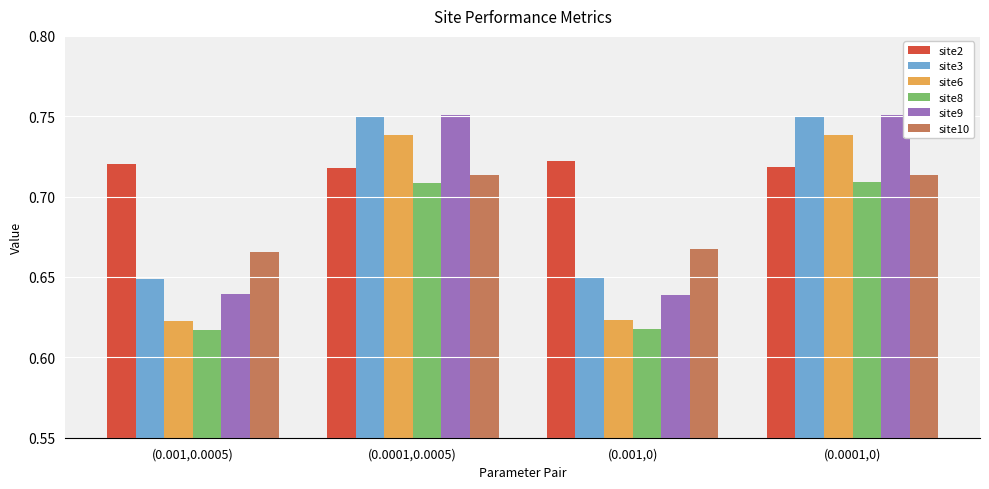

The site10 series shows 0.3 at (0.001,0). True or false?

False